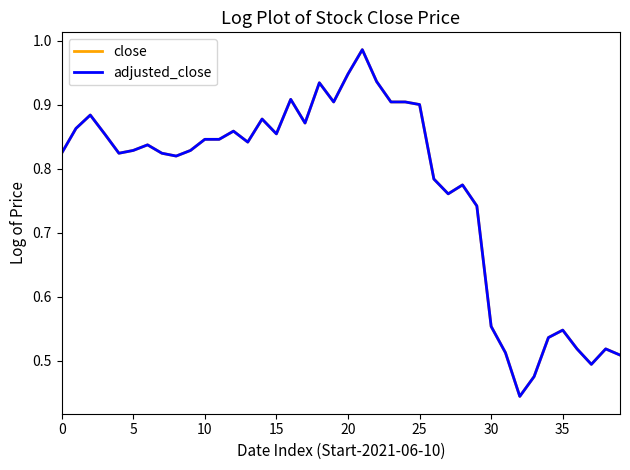

At which category is the sum across all series the highest?

21